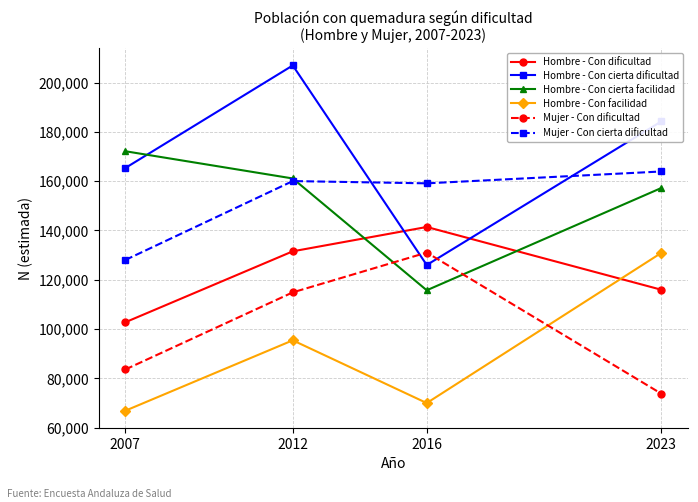

Is it true that Hombre - Con cierta dificultad equals 165322 at 2007?

True